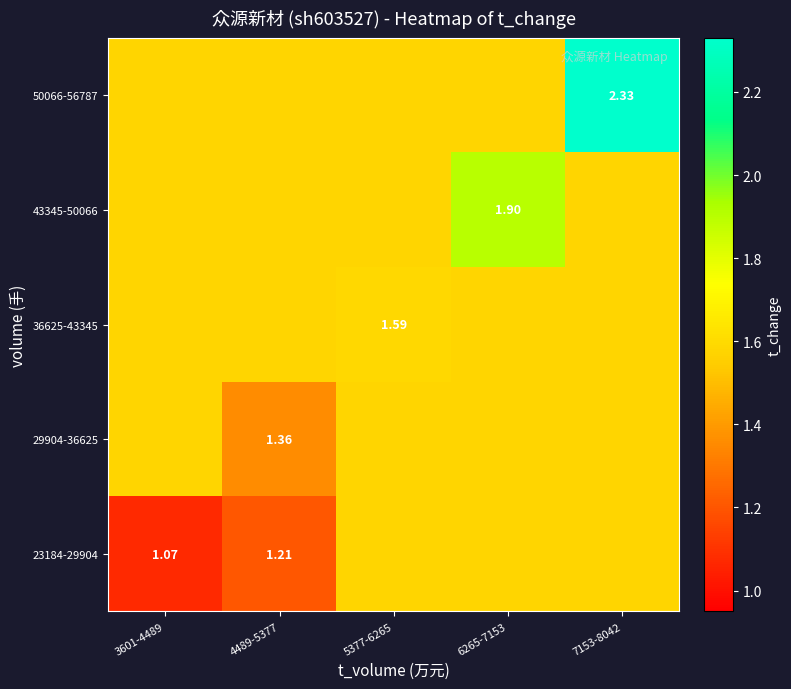

Which category has the lowest value across all series?

3601-4489